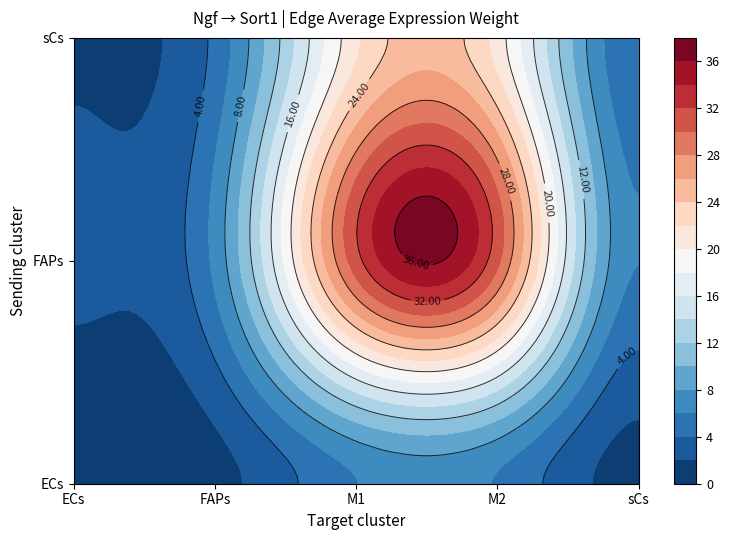

Rank the series by their maximum value, from lowest to highest.

ECs, sCs, FAPs